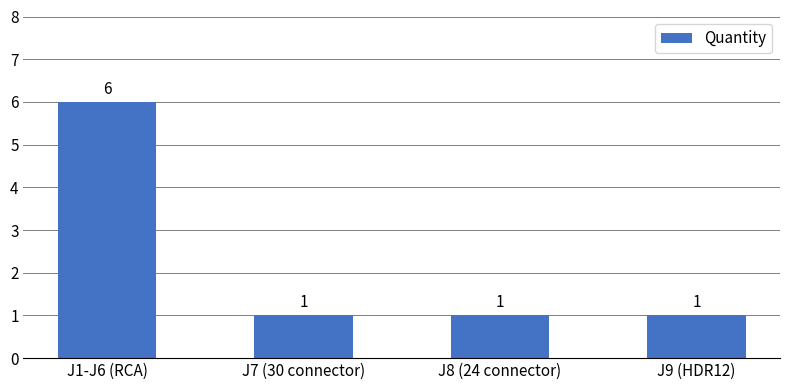

What is the sum of all values?

9